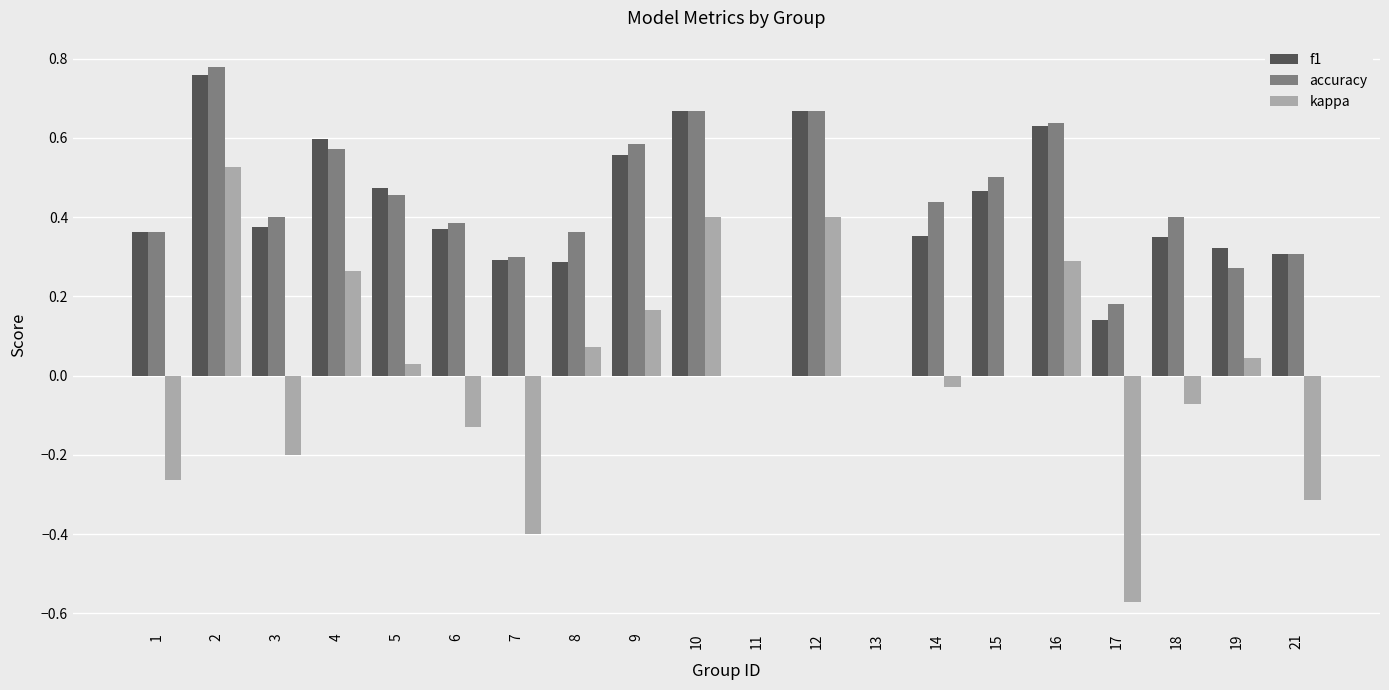

What is the sum of the accuracy values at 19 and 2?

1.1